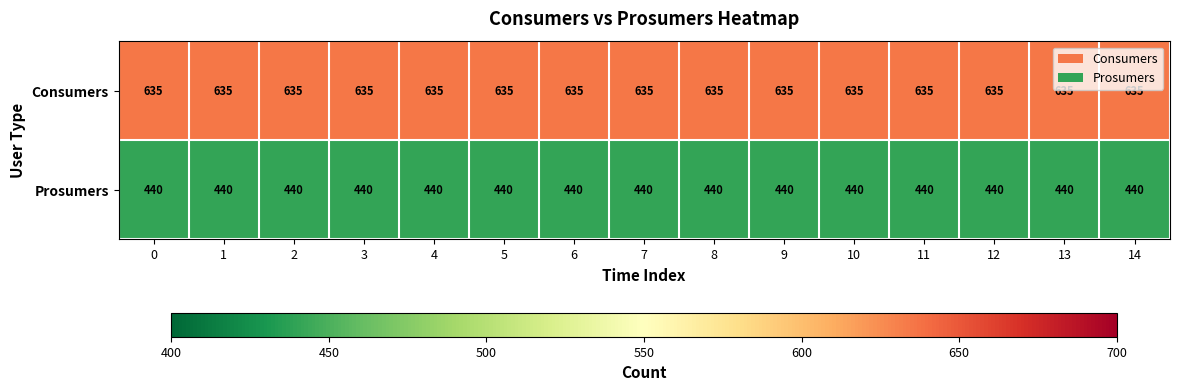

What is the average value of the Consumers series?

635